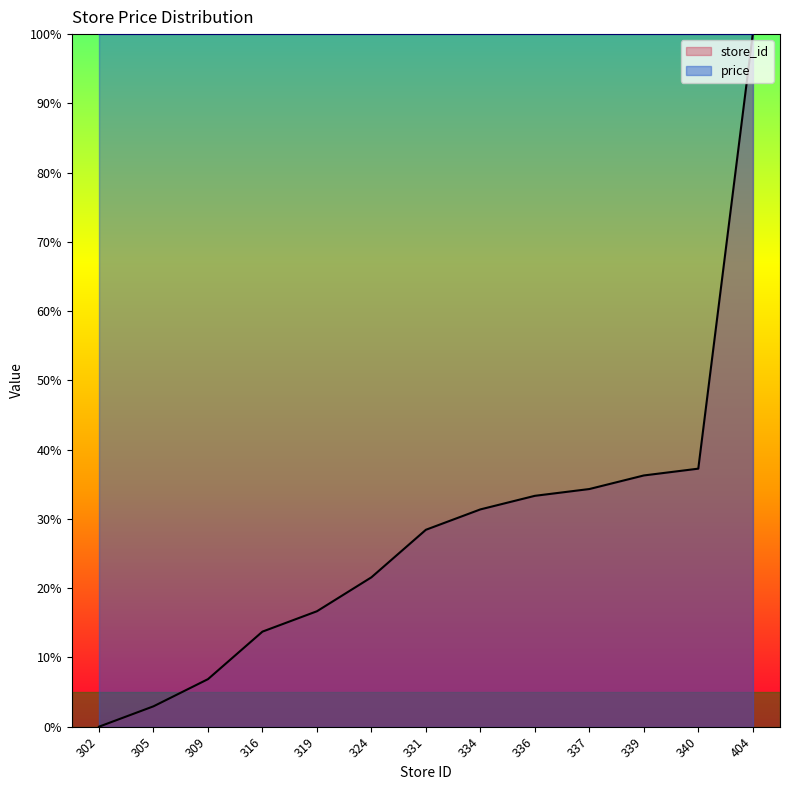

The value at 340 is 15.2. True or false?

False